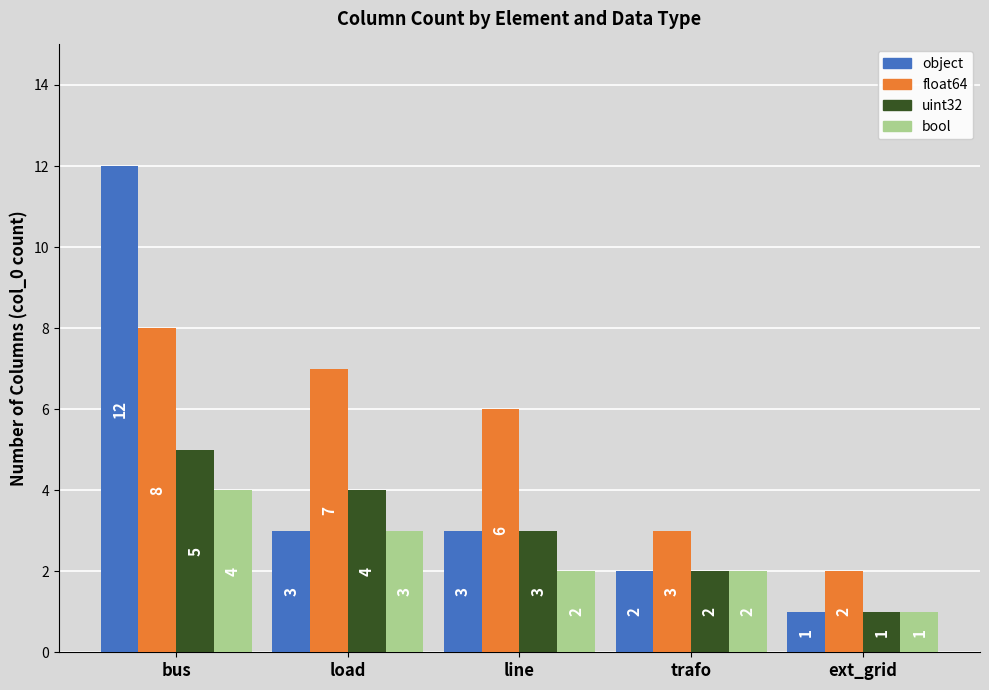

What position from the right is trafo?

2